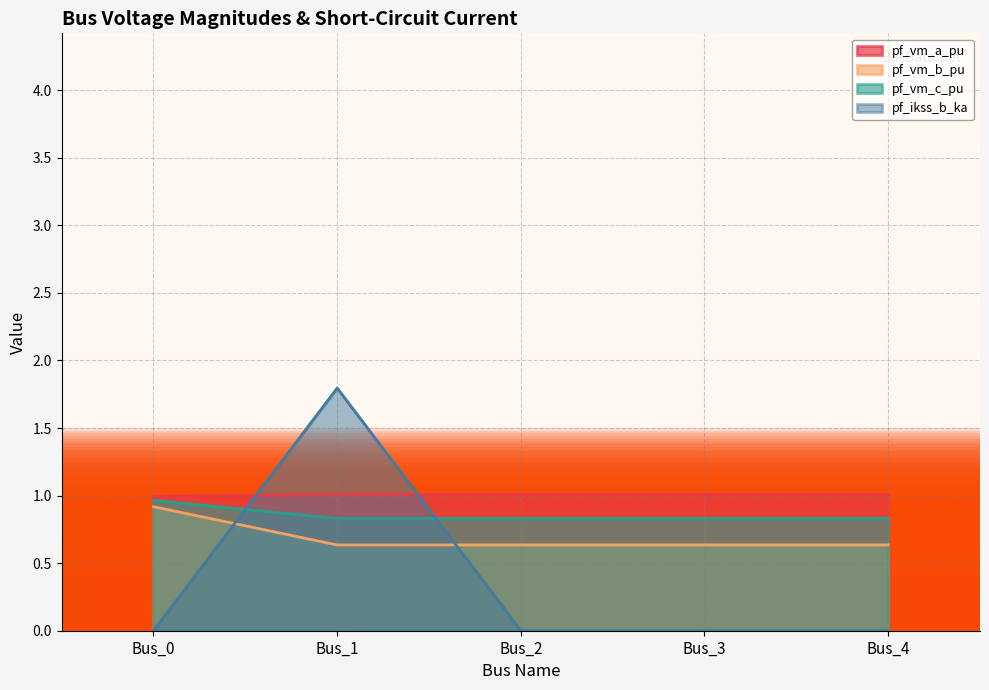

Which has a higher value, Bus_2 or Bus_1?

Bus_1